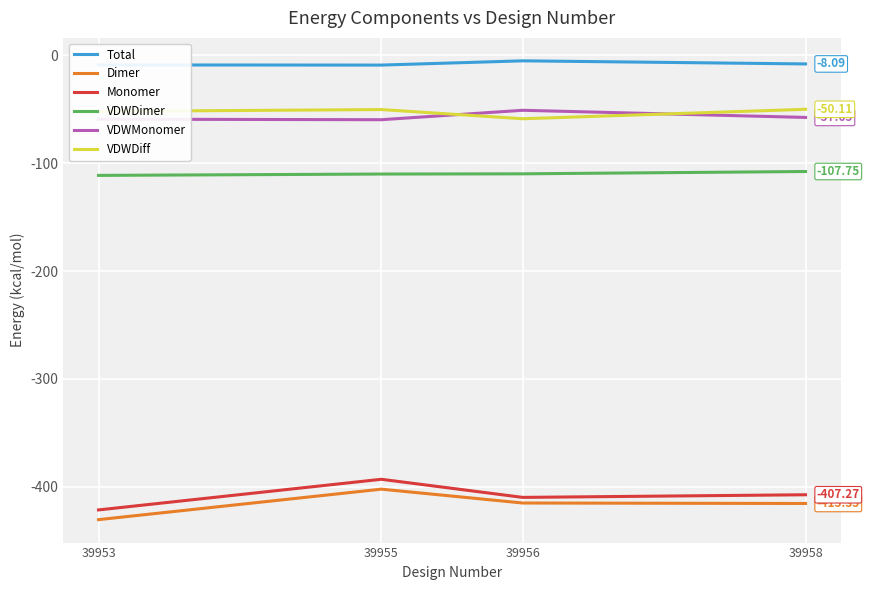

At which label does VDWMonomer first exceed -57?

39956